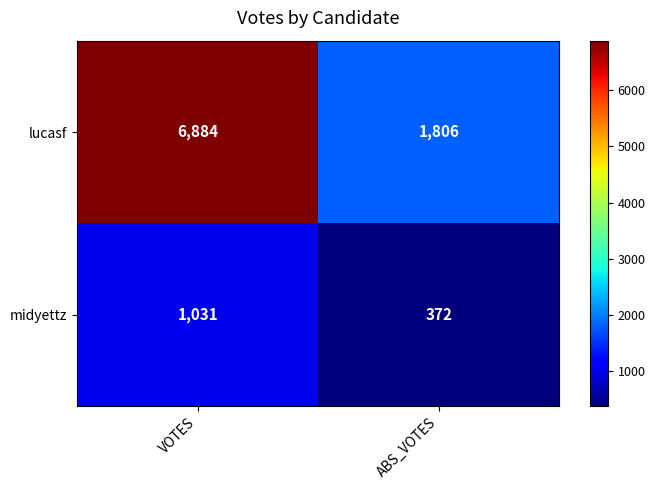

Which series has the widest spread of values?

lucasf